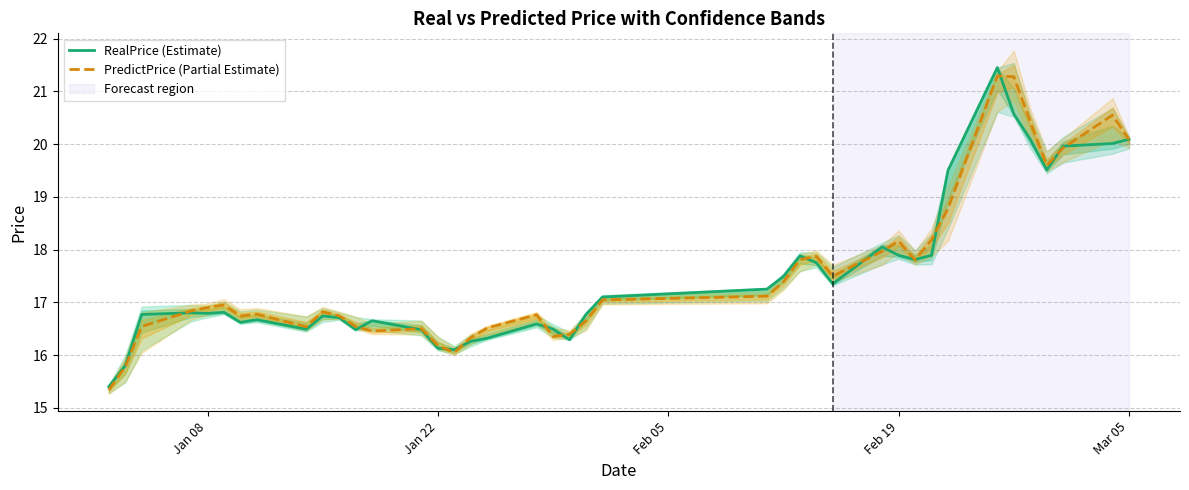

What is the lowest value of the RealPrice (Estimate) series?

15.4